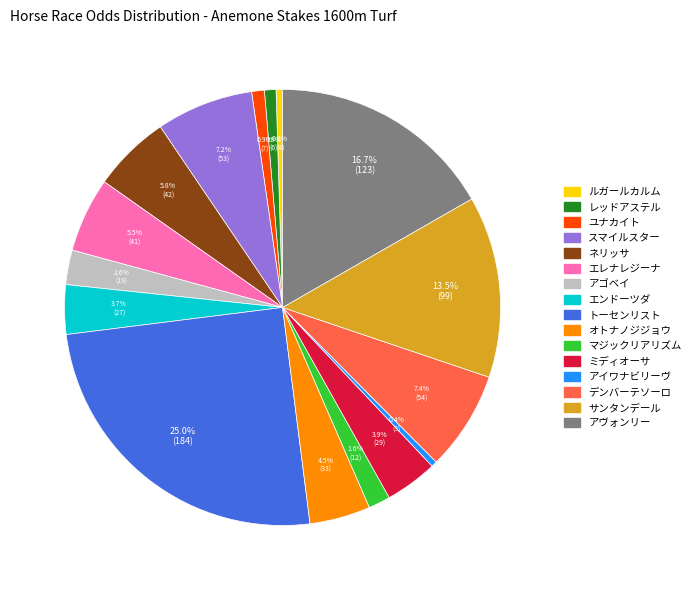

True or false: トーセンリスト accounts for 15% of the total.

False